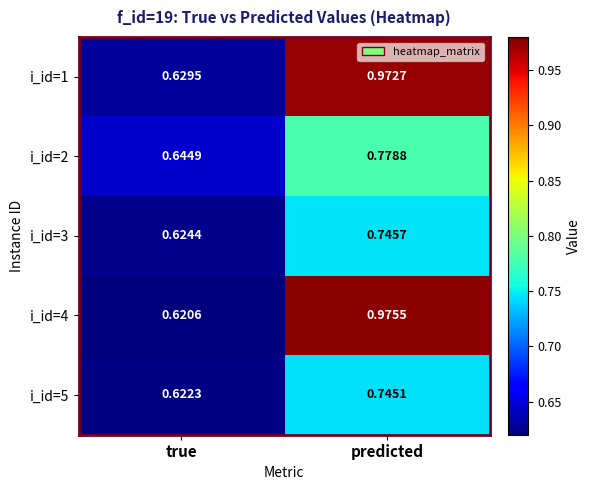

At which label is i_id=4 closest to 0?

true